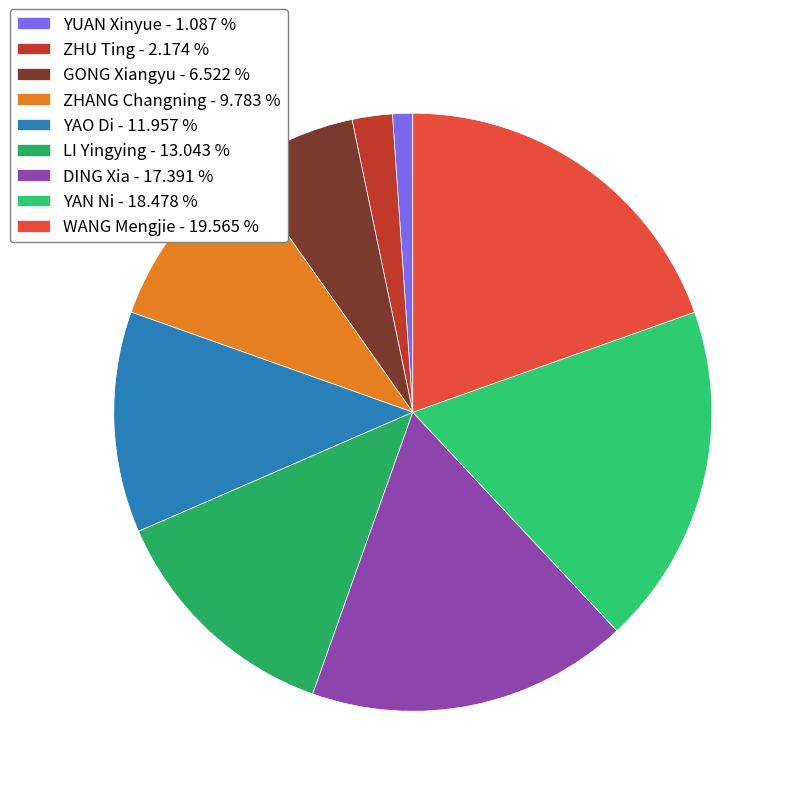

True or false: ZHU Ting accounts for 10% of the total.

False